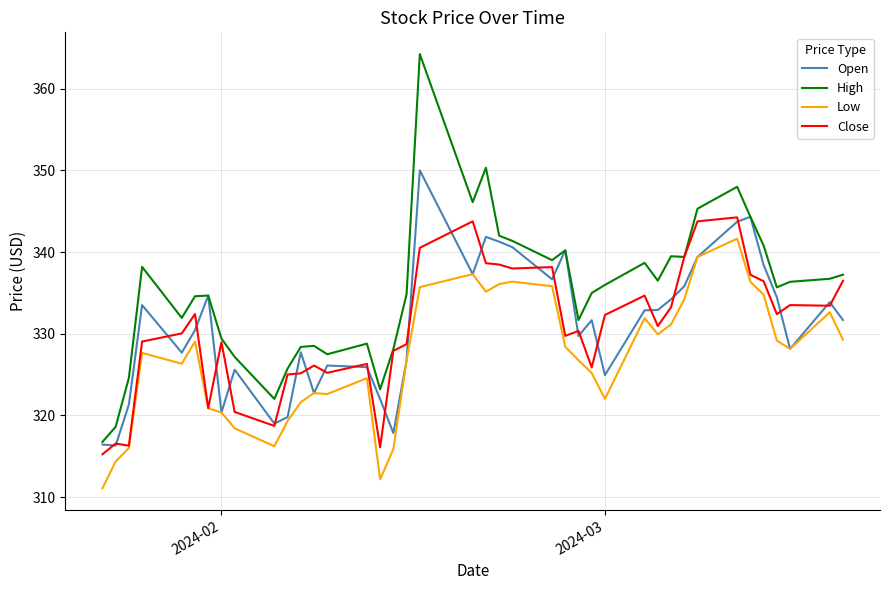

Which series has the largest range (max minus min)?

High